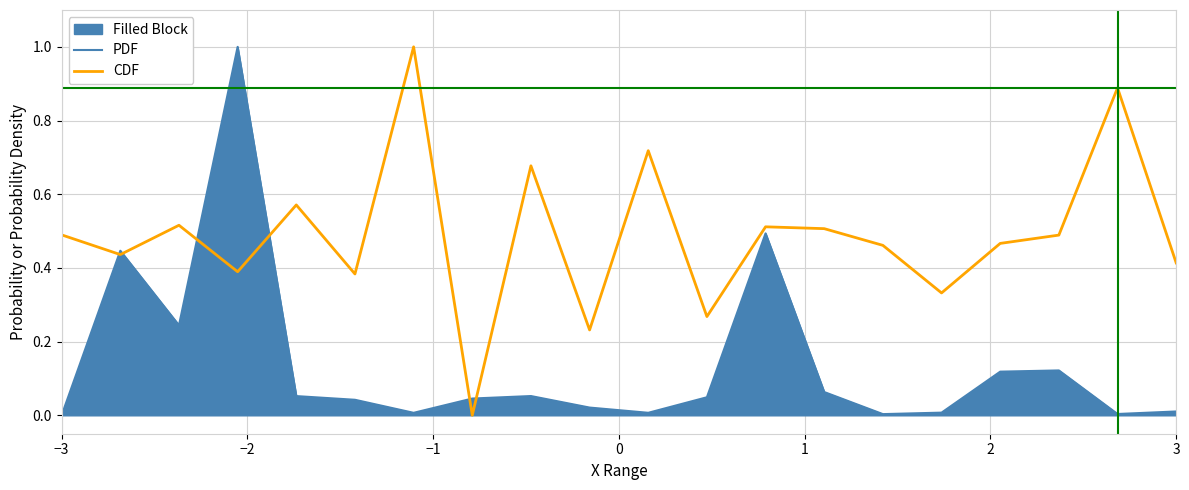

What is the sum of all PDF values?

2.8